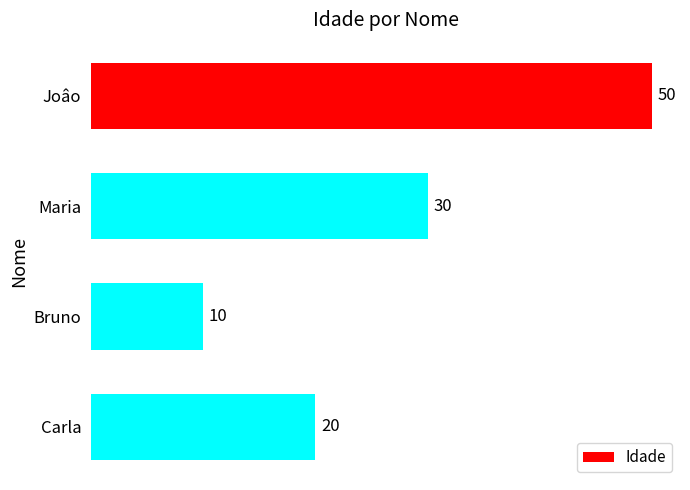

Rank the categories by value from lowest to highest.

Bruno, Carla, Maria, Joâo